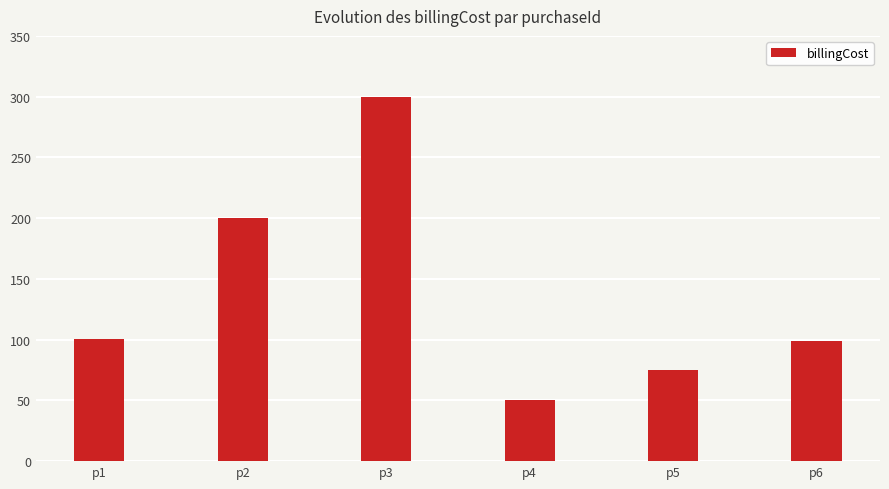

Does the chart contain any negative values?

No